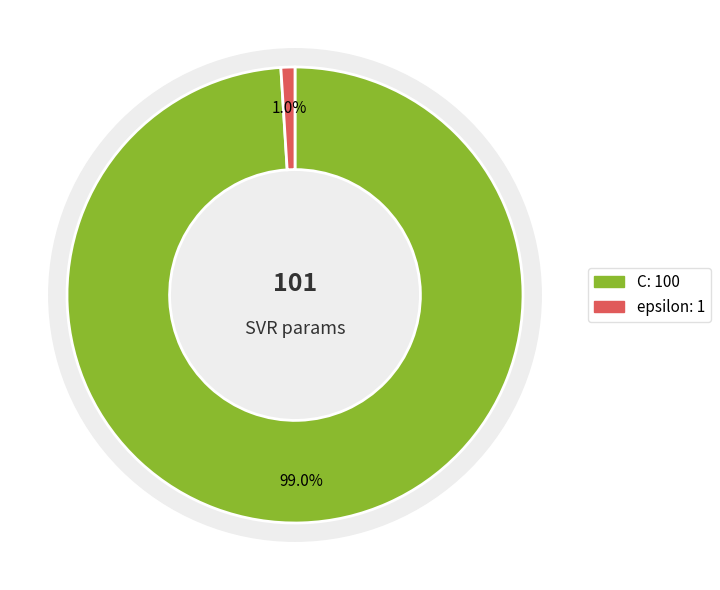

Which slice is the smallest?

epsilon